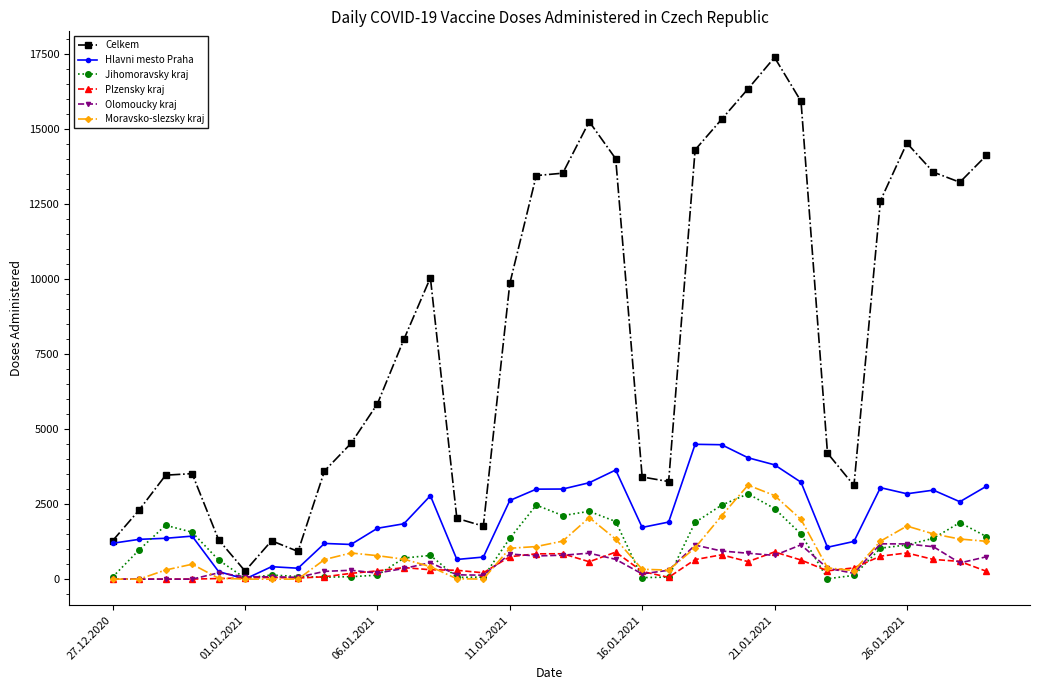

What is the highest value of the Plzensky kraj series?

907